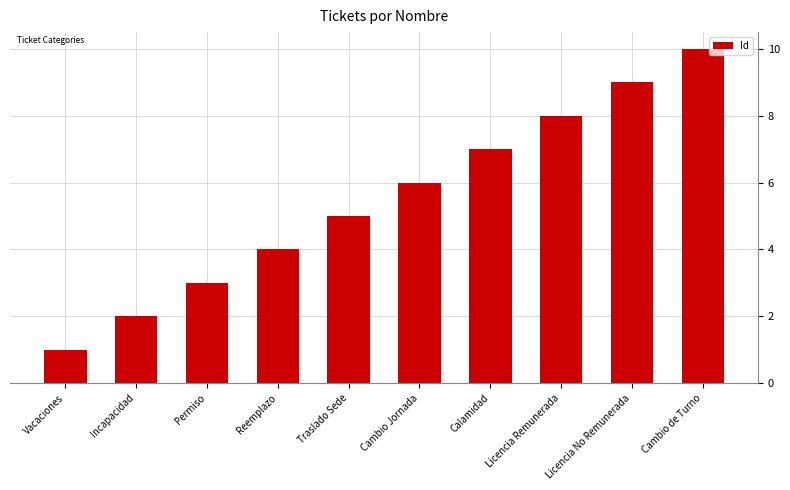

How many data points does each series have?

10